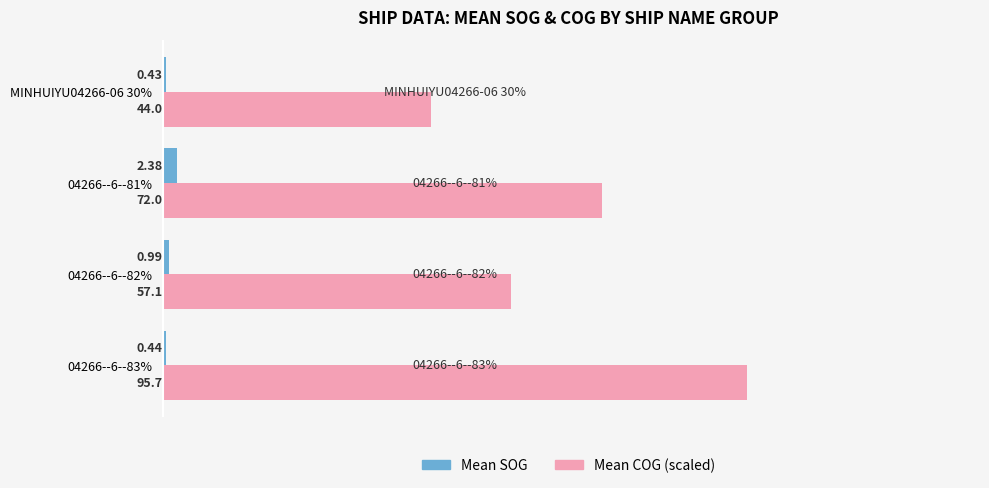

Which series changed the most between 04266--6--83% and 04266--6--82%?

Mean COG (scaled)